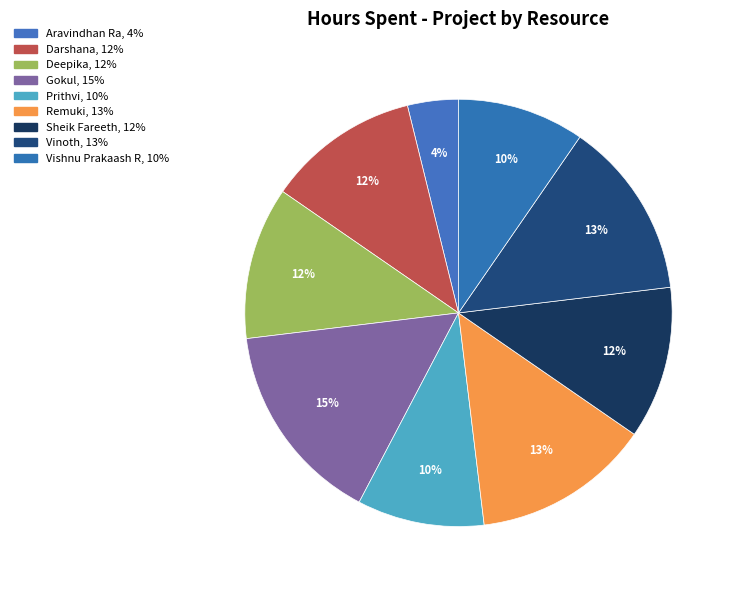

Rank the categories by value from highest to lowest.

Gokul, Remuki, Vinoth, Darshana, Deepika, Sheik Fareeth, Prithvi, Vishnu Prakaash R, Aravindhan Ra